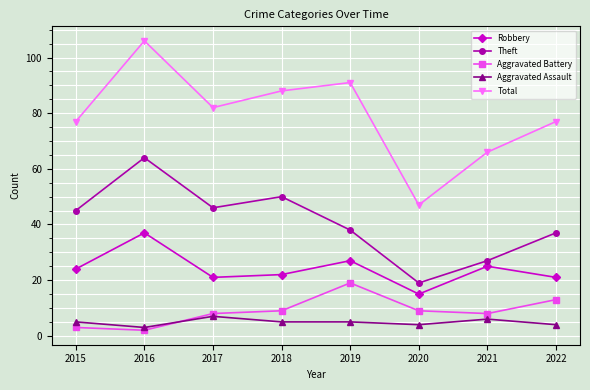

What is the difference between the second highest and minimum values in the Aggravated Battery series?

11